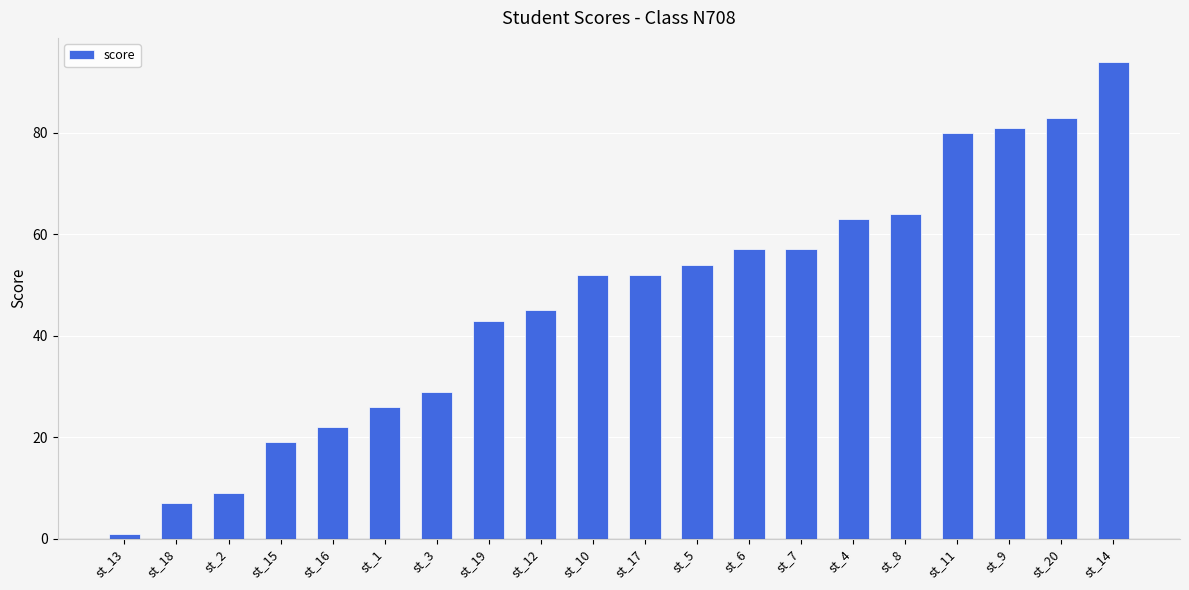

Approximately how many times larger is the value at st_17 compared to st_9?

0.6